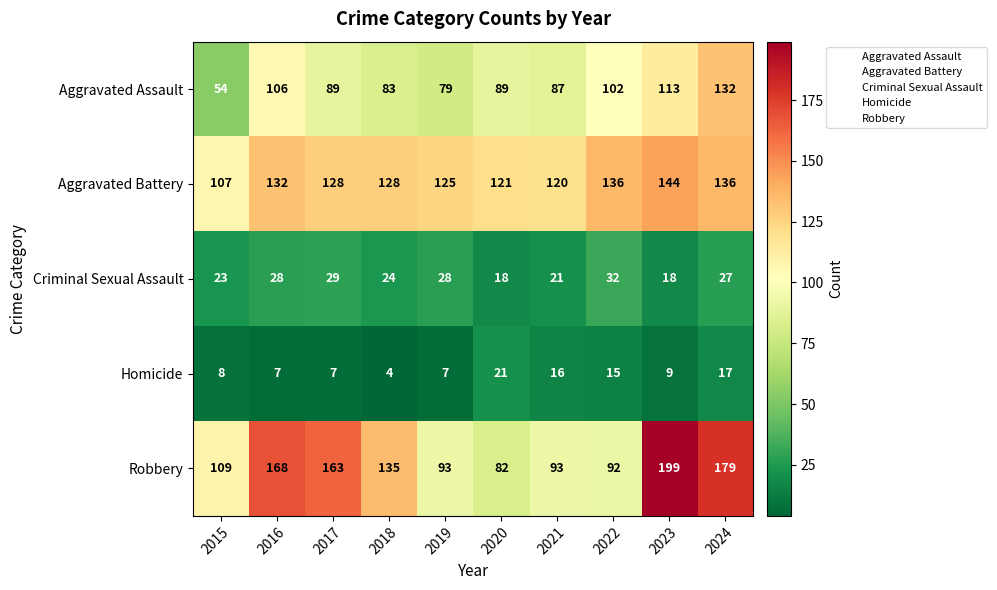

What is the difference between the highest and lowest values at 2019?

118